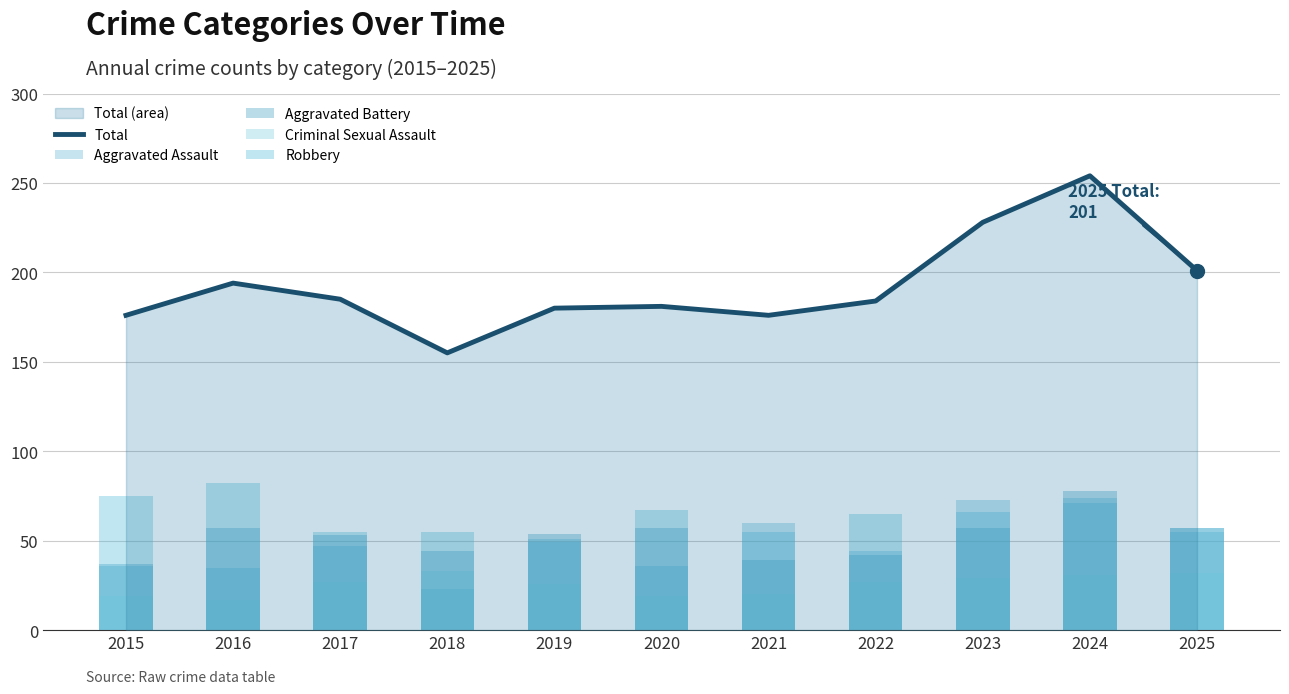

Reading left to right, extract all data points from this chart.

2015=176	2016=194	2017=185	2018=155	2019=180	2020=181	2021=176	2022=184	2023=228	2024=254	2025=201